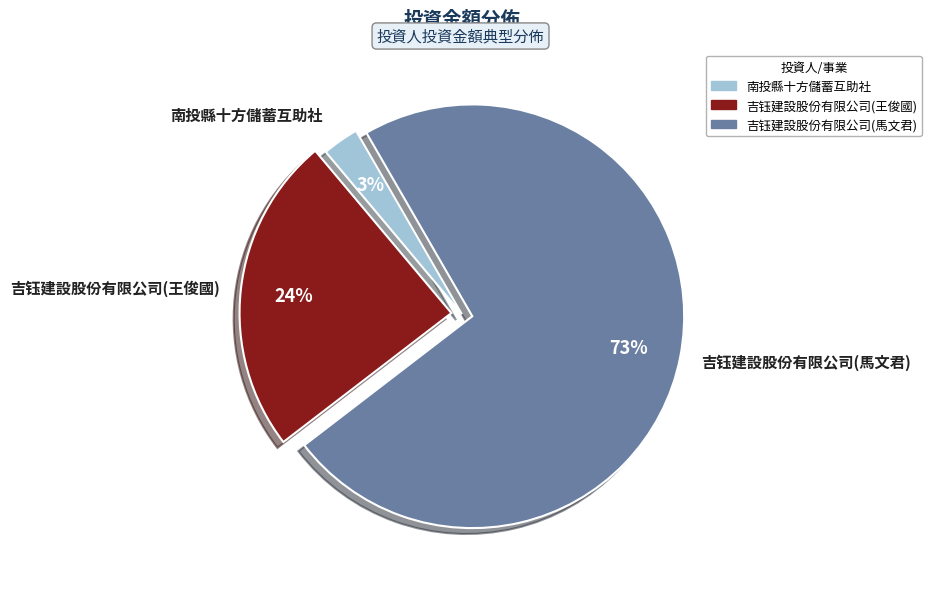

Do 吉钰建設股份有限公司(馬文君) and 南投縣十方儲蓄互助社 together represent more than half of the pie?

Yes